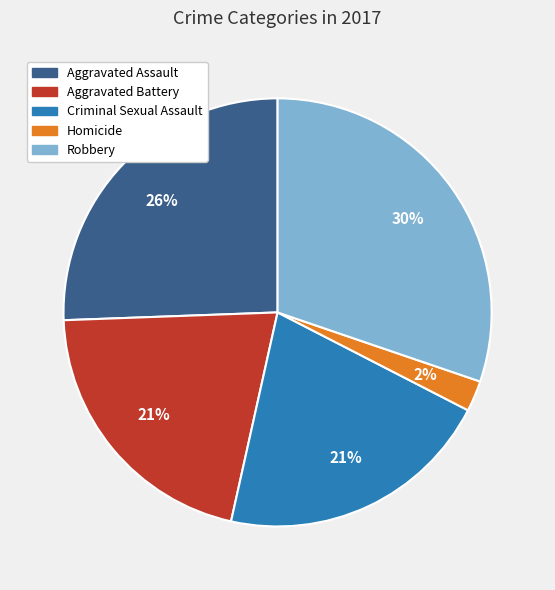

The Robbery slice represents 41% of the pie. True or false?

False